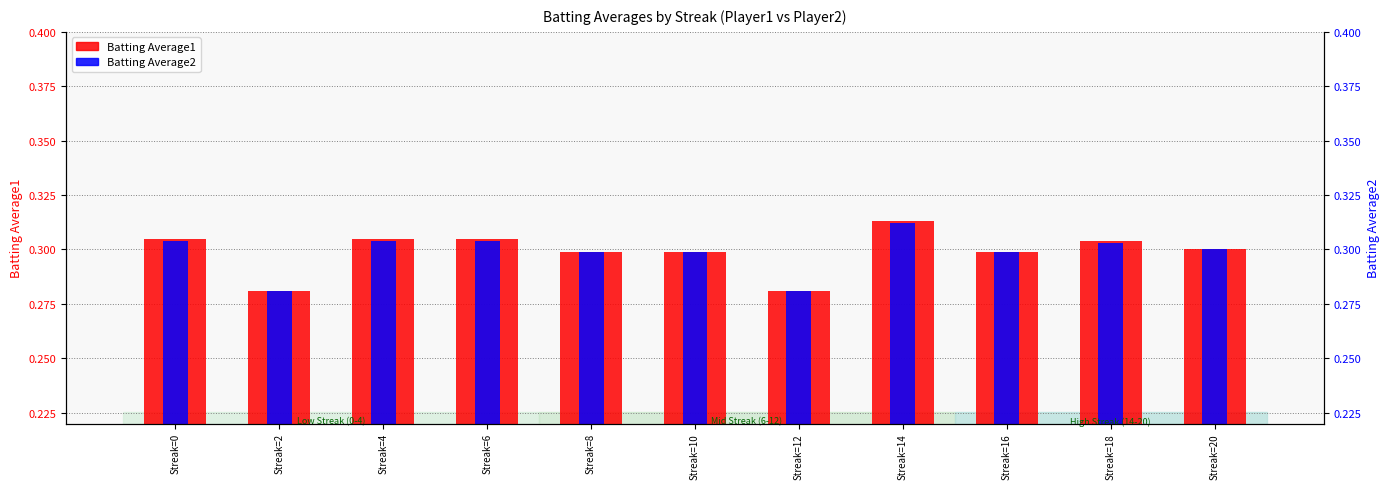

At which category does the chart reach its peak across all series?

Streak=14